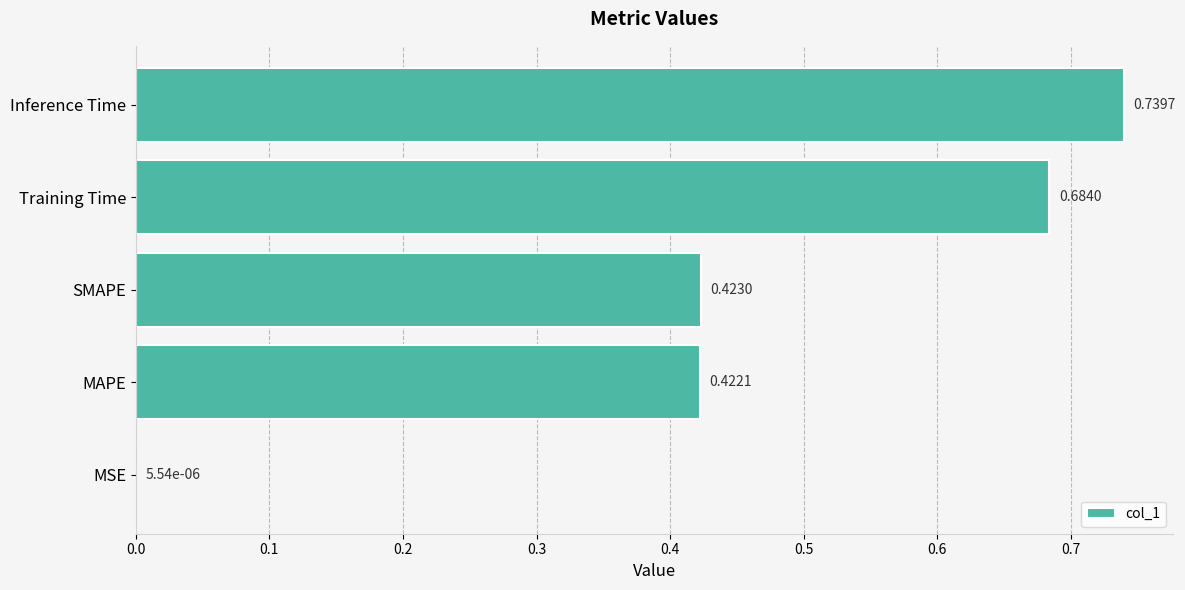

Are the bars horizontal?

Yes